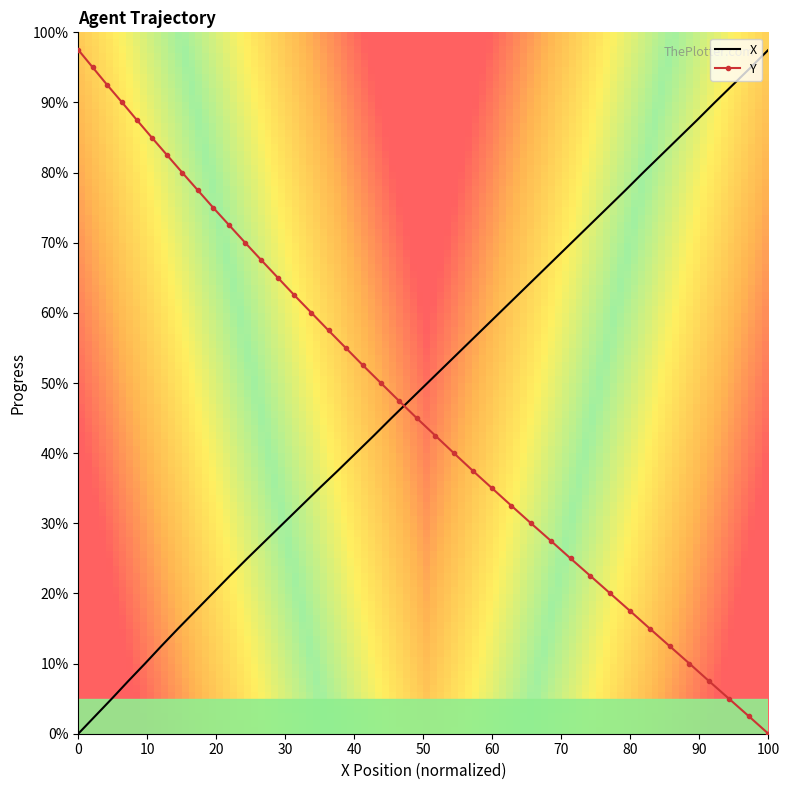

Is the value of X at 12.6 greater than the value of Y at 12.9?

No